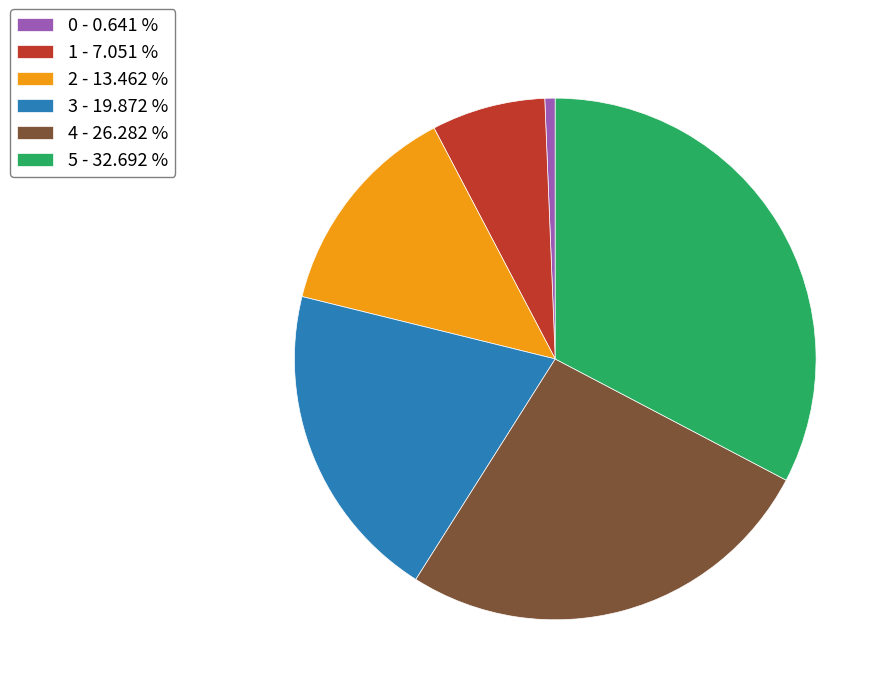

Does any single category account for the majority?

No